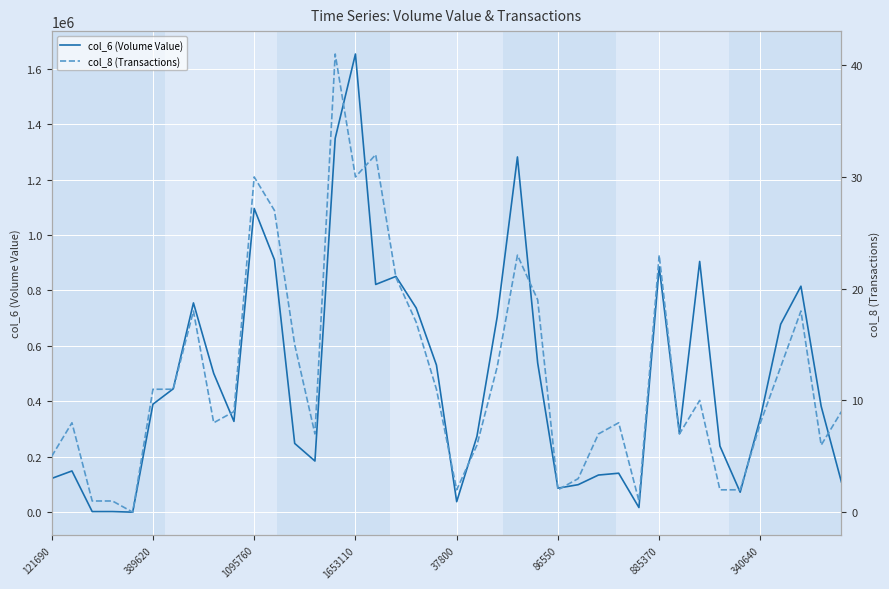

What is the label of the 10th point from the left?

9